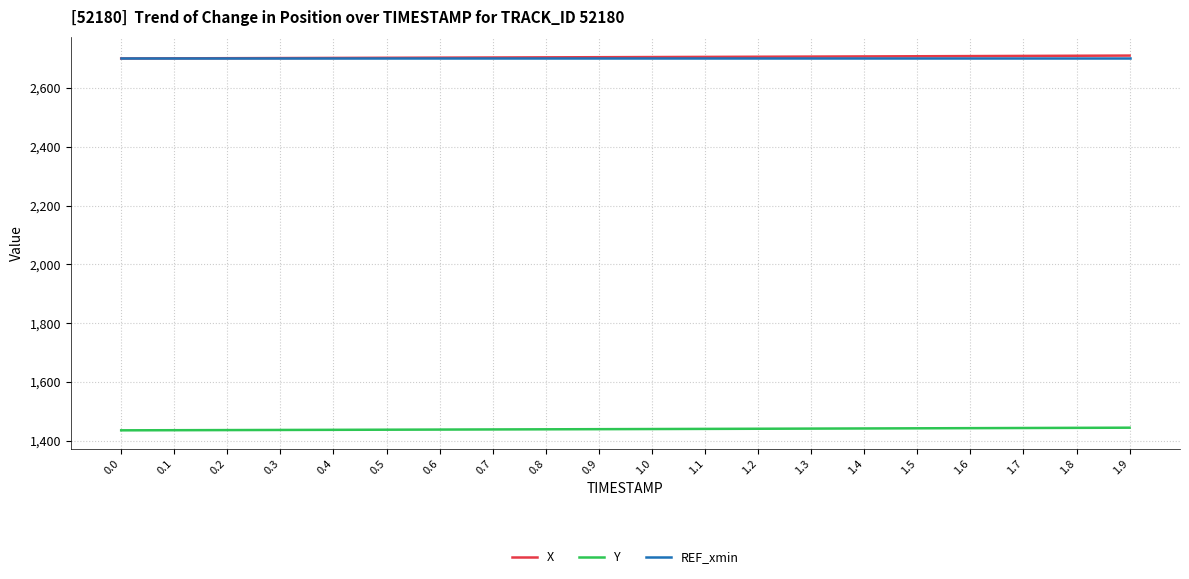

How many lines are shown in the chart?

3